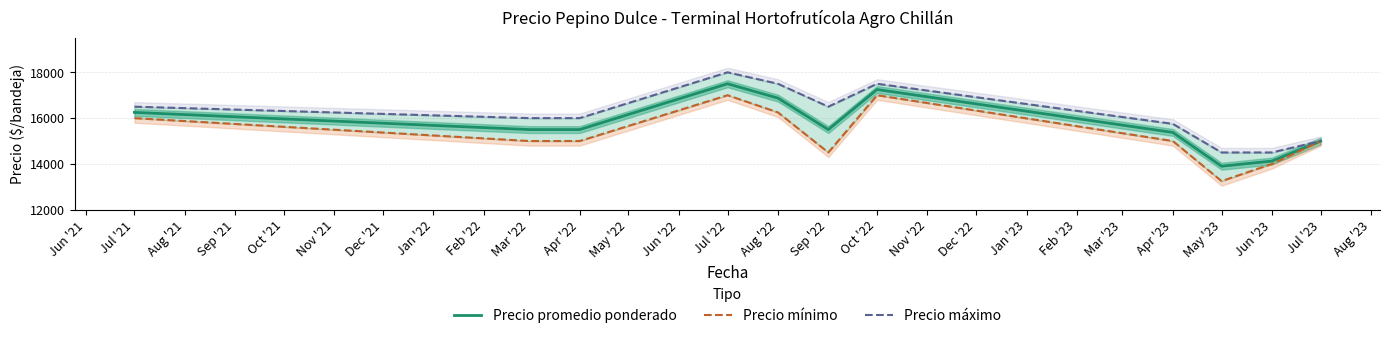

Reading left to right, transcribe all the data shown in this chart.

Precio promedio ponderado: 16250	15500	15500	17500	16875	15500	17250	15375	13900	14125	15000
Precio mínimo: 16000	15000	15000	17000	16250	14500	17000	15000	13250	14000	15000
Precio máximo: 16500	16000	16000	18000	17500	16500	17500	15750	14500	14500	15000